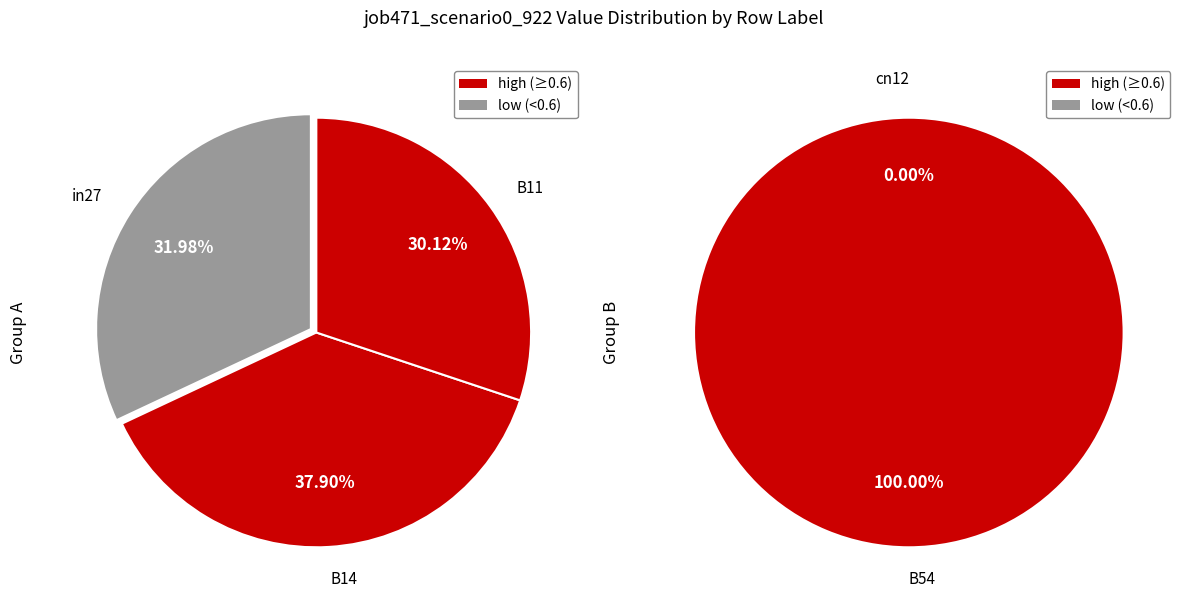

Is there a majority slice in this chart?

No